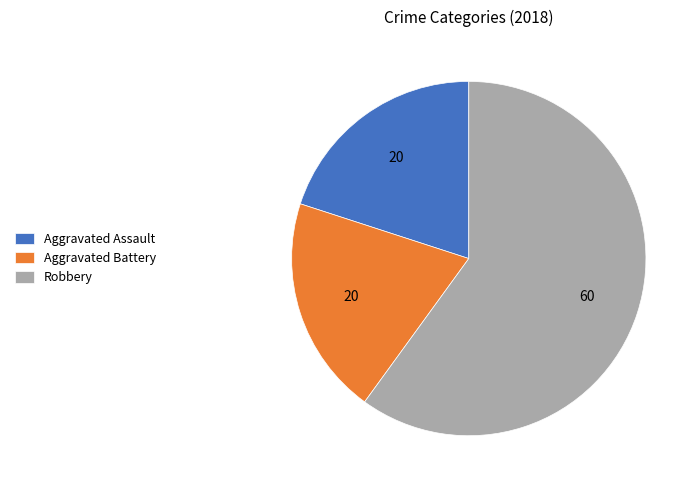

Approximately how many times larger is the value at Robbery compared to Aggravated Battery?

3.0